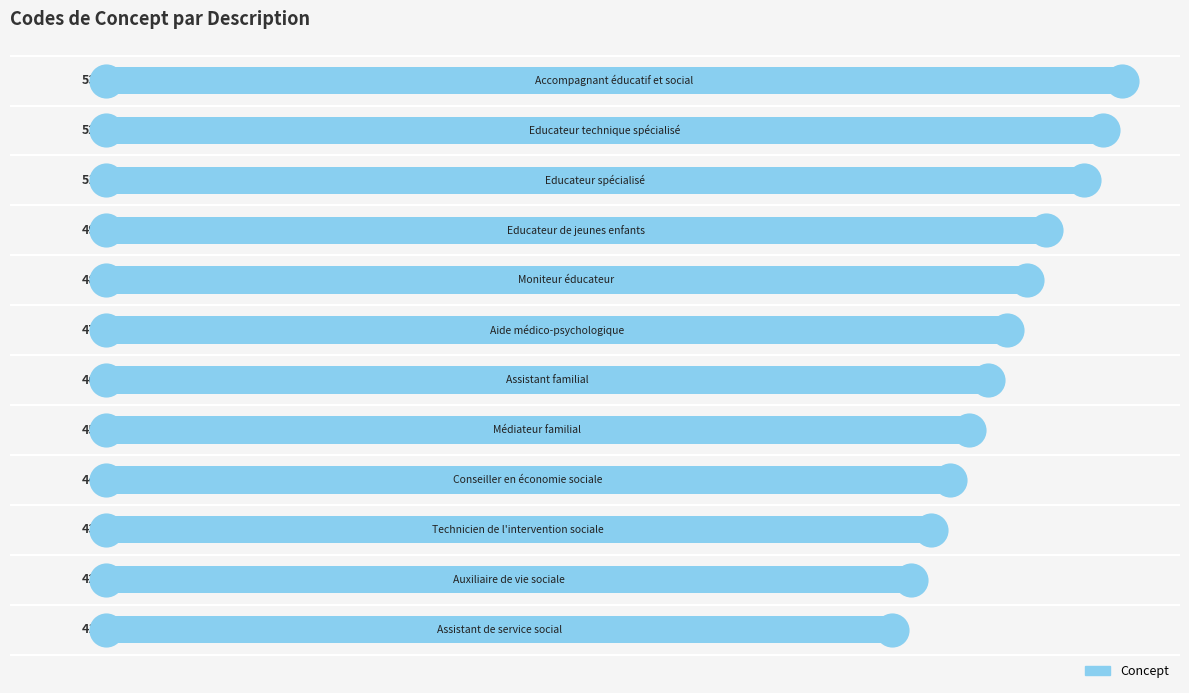

Which has a higher value, 40 or −10?

40